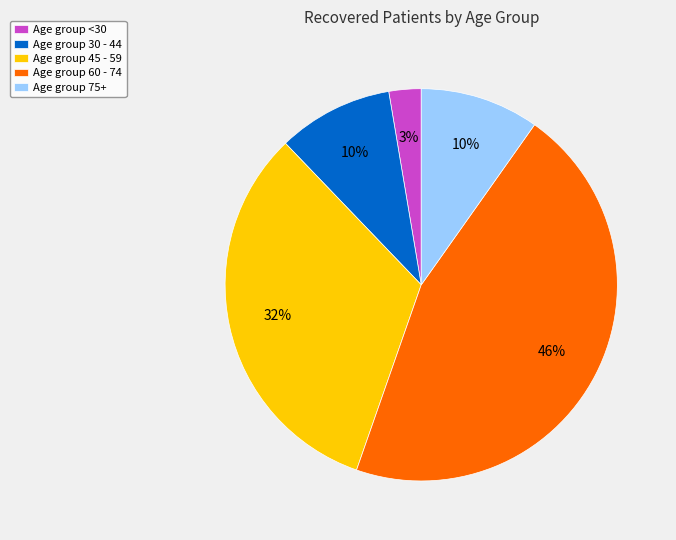

How many segments does this pie chart have?

5